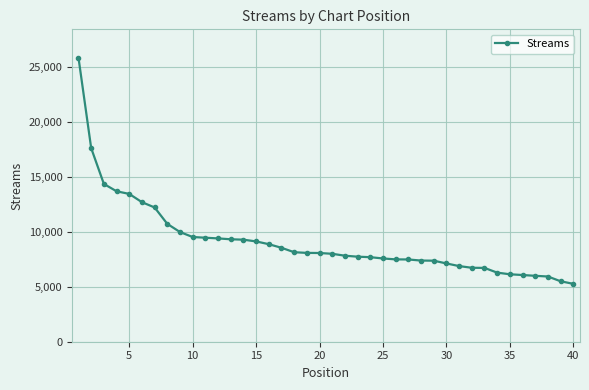

What is the value of the 5th point from the left?

13428